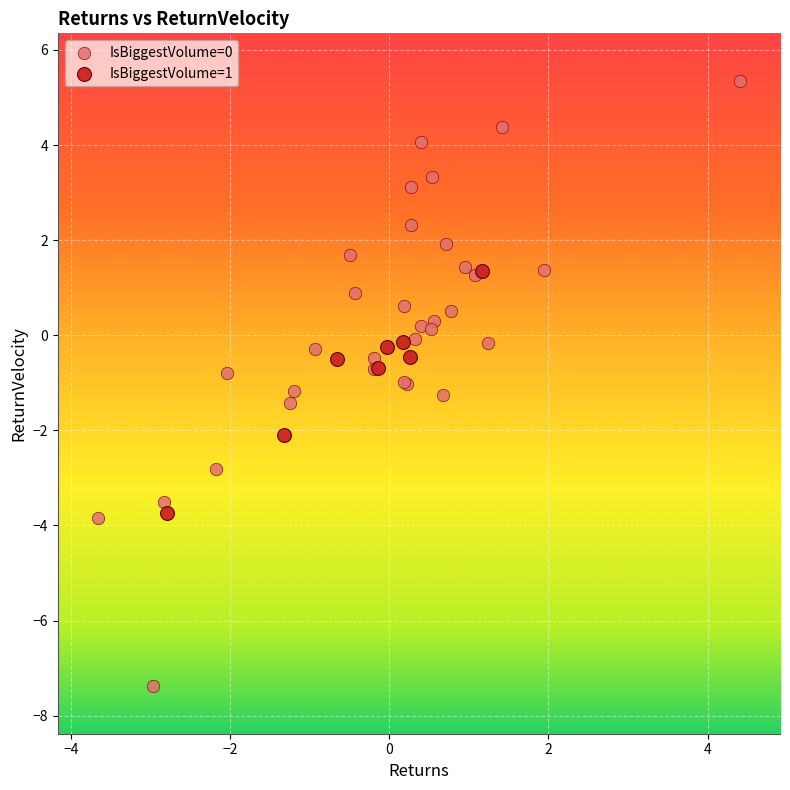

Which series contains the lowest Y value?

IsBiggestVolume=0